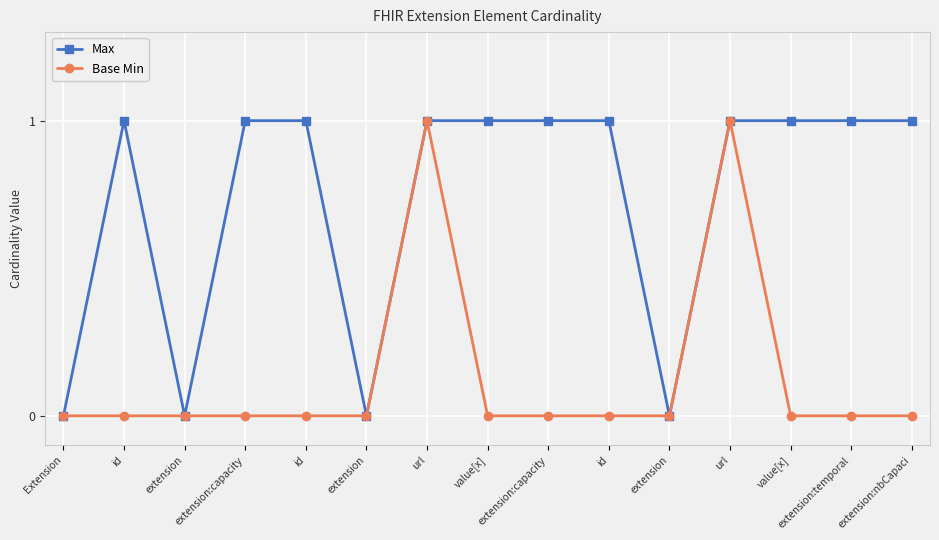

Is this an area chart (filled region under the line)?

No